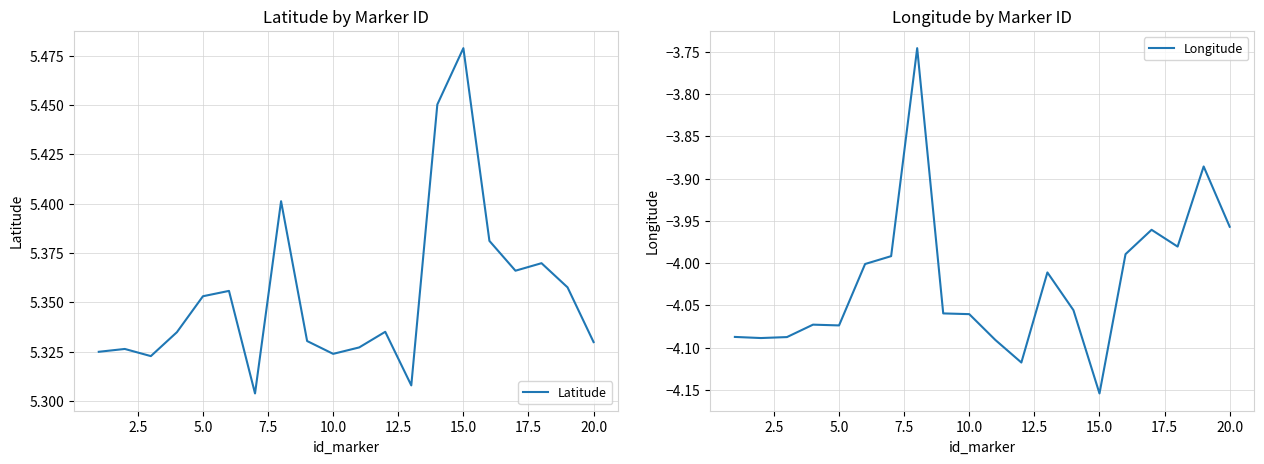

Which category has the lowest value in the Longitude series?

15.0